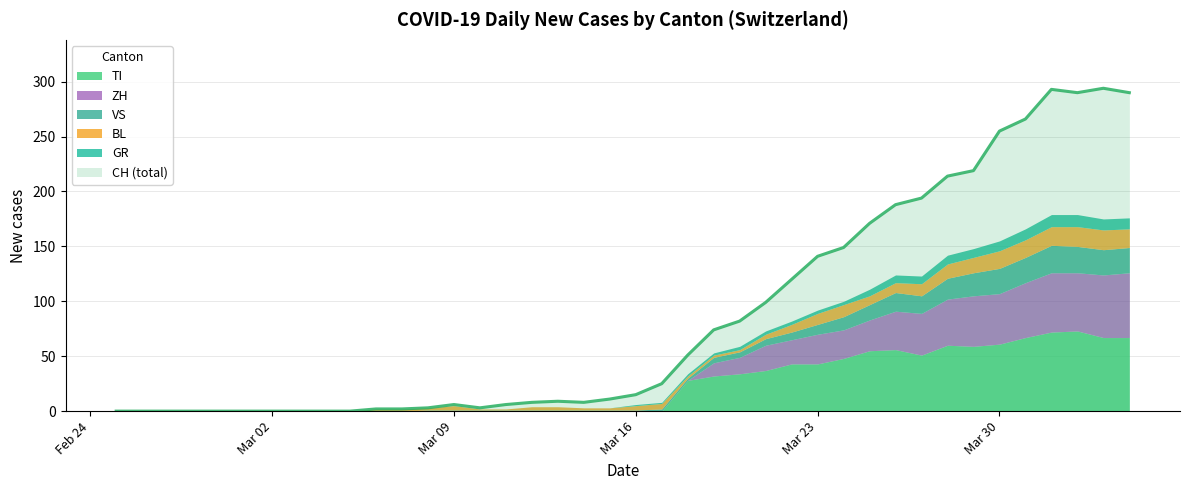

What is the difference between the maximum and minimum values in the VS series?

25